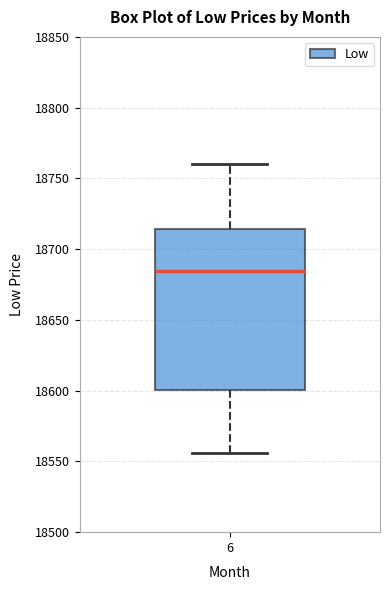

Read this box plot against the y-axis: the position of the median line, the range covered by the box, and the ends of both whiskers. The values are not printed on the chart, so give them approximately, as read against the axis.

median 18685, box 18600 to 18715, whiskers 18555 to 18760